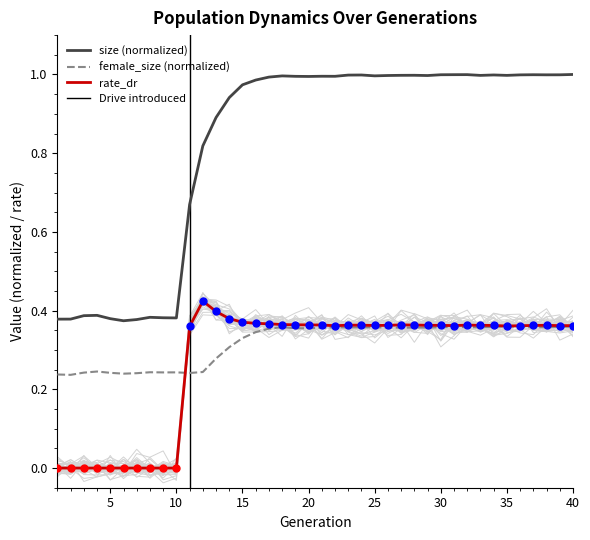

At which category is the sum across all series the highest?

40